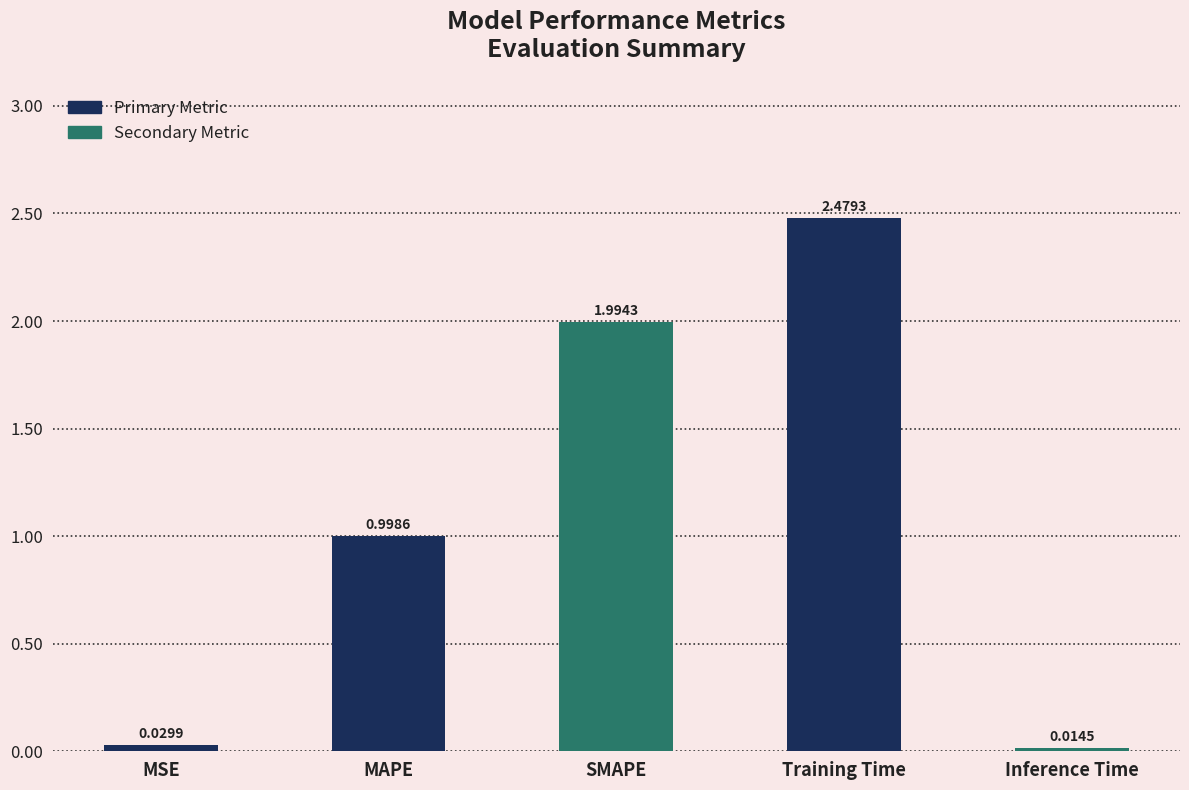

List the labels in order of value, smallest first.

Inference Time, MSE, MAPE, SMAPE, Training Time